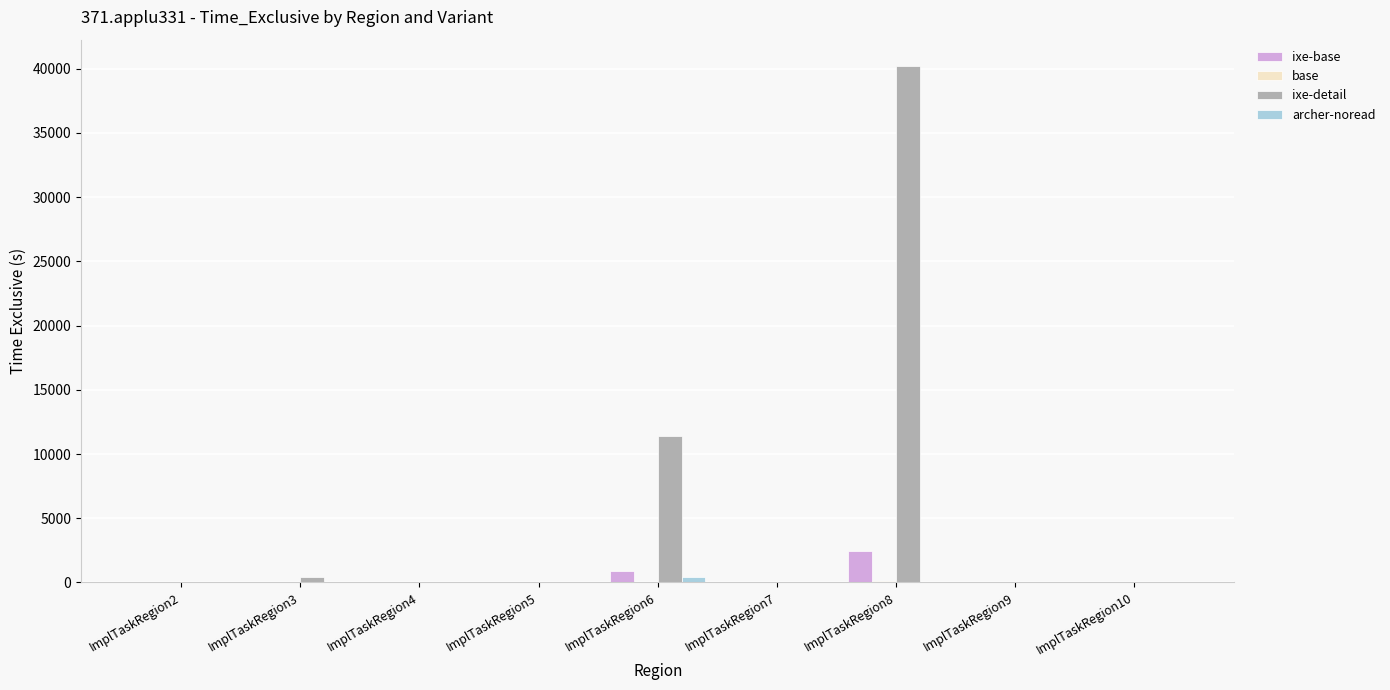

At which category is the sum across all series the highest?

ImplTaskRegion8